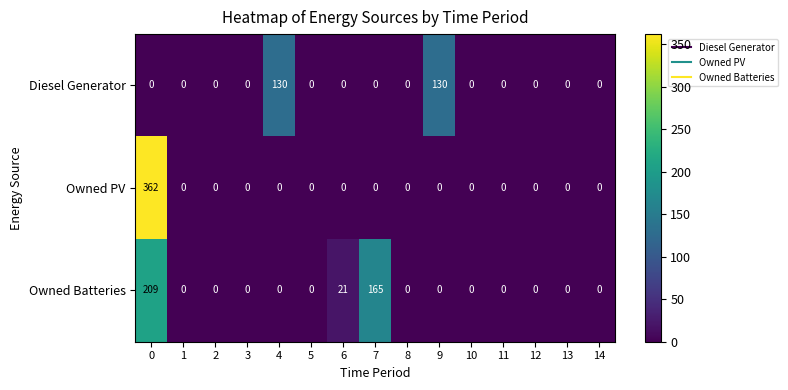

List the series in order of their peak value, highest first.

Owned PV, Owned Batteries, Diesel Generator